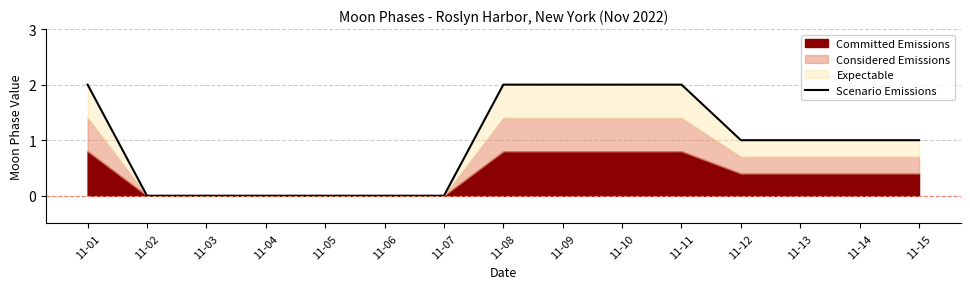

Is it true that the value at 11-07 is 0?

True